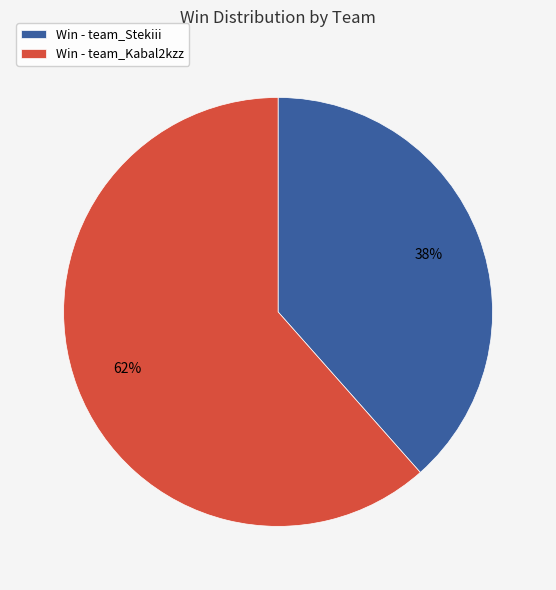

Between Win - team_Kabal2kzz and Win - team_Stekiii, which is larger?

Win - team_Kabal2kzz